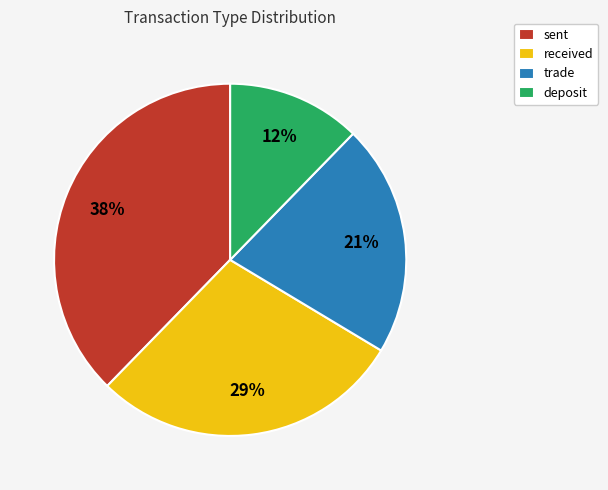

Rank the categories by value from highest to lowest.

sent, received, trade, deposit